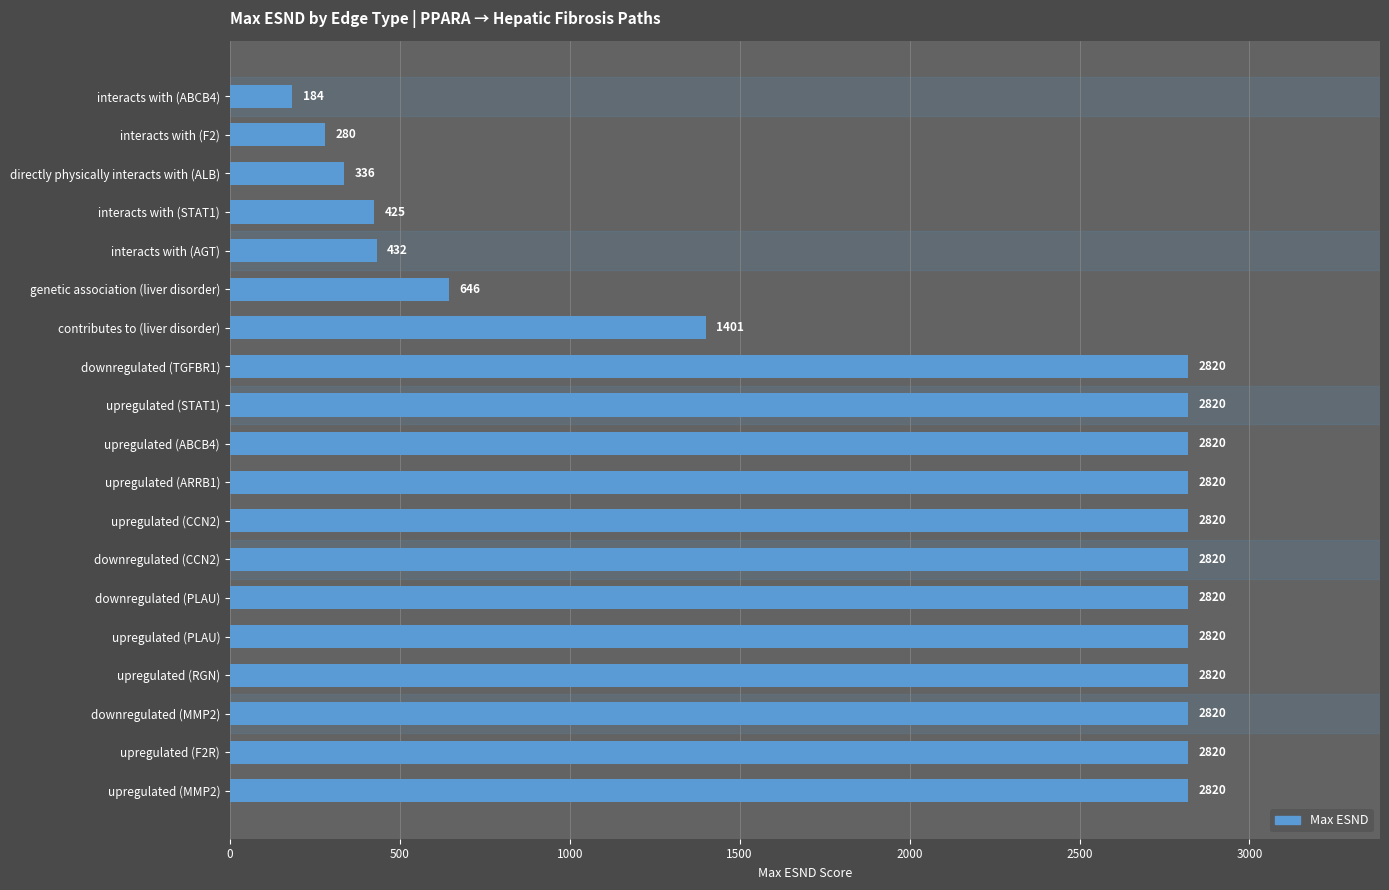

Reading top to bottom, extract all data points from this chart.

184	280	336	425	432	646	1401	2820	2820	2820	2820	2820	2820	2820	2820	2820	2820	2820	2820